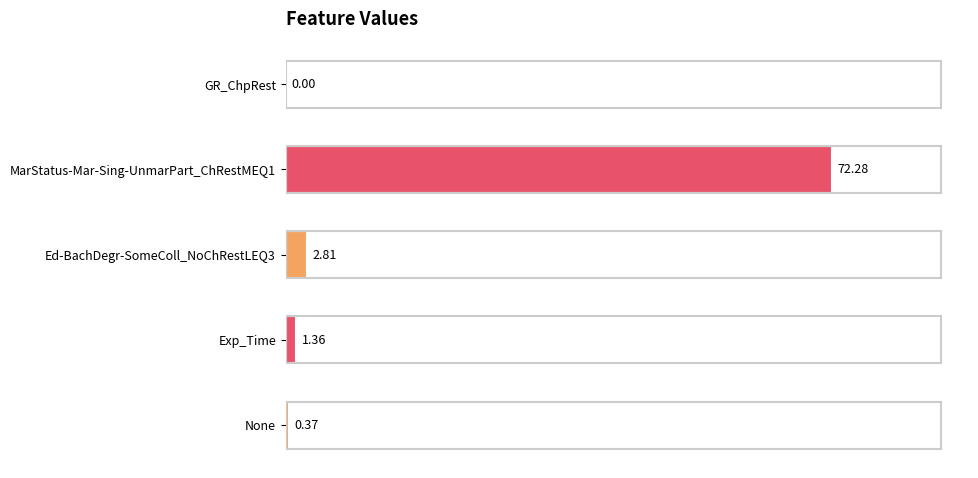

Which label corresponds to the largest value in the chart?

MarStatus-Mar-Sing-UnmarPart_ChRestMEQ1